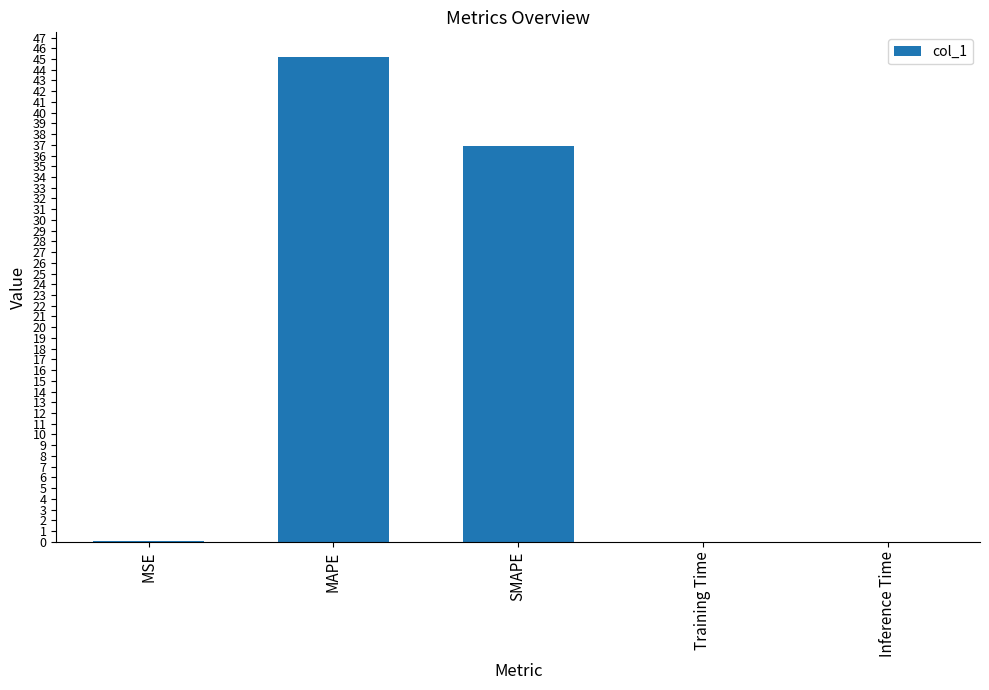

Which has a higher value, MAPE or Inference Time?

MAPE